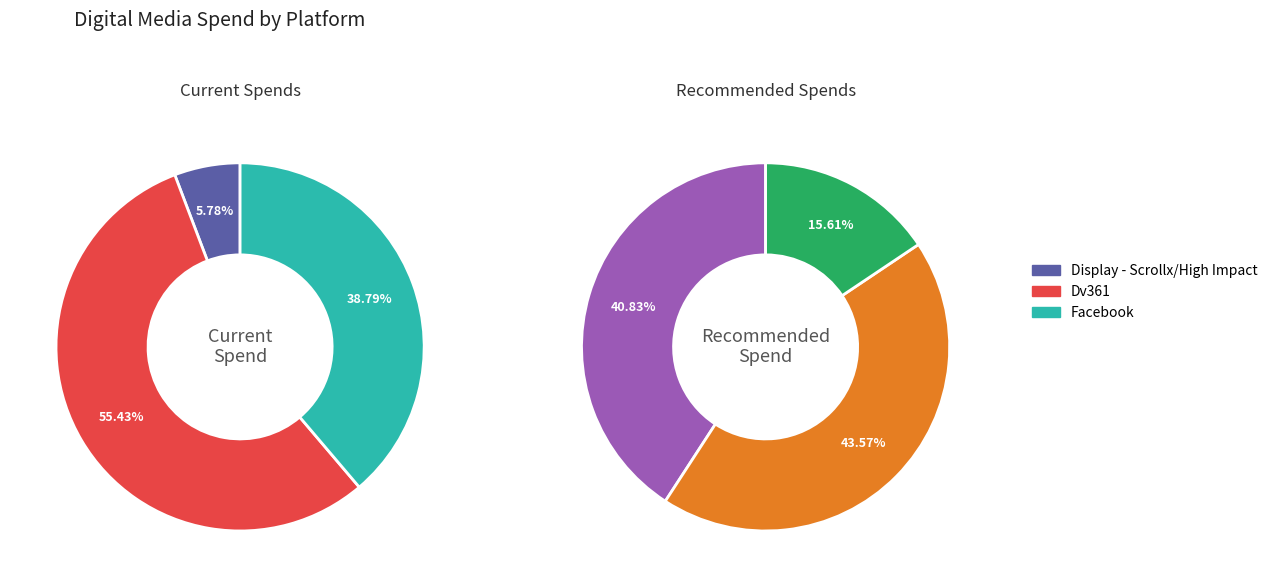

Which has a higher value, Dv361 or Facebook?

Dv361